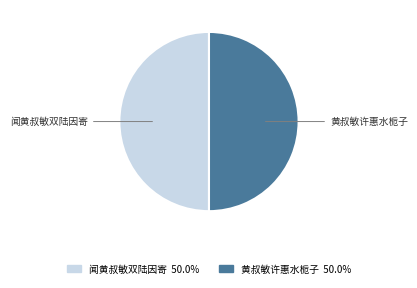

Is the sum of 黄叔敏许惠水栀子 and 闻黄叔敏双陆因寄 greater than half?

Yes